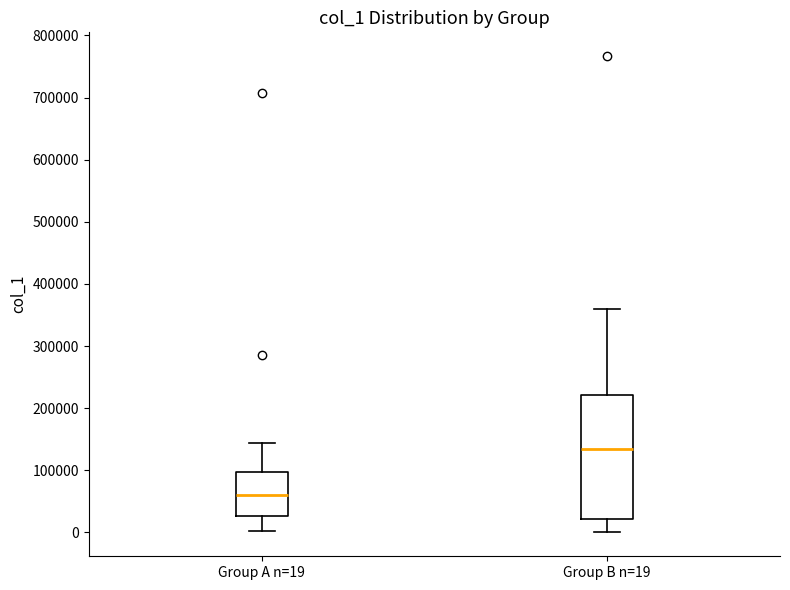

Which box's median line is the highest?

Group B n=19